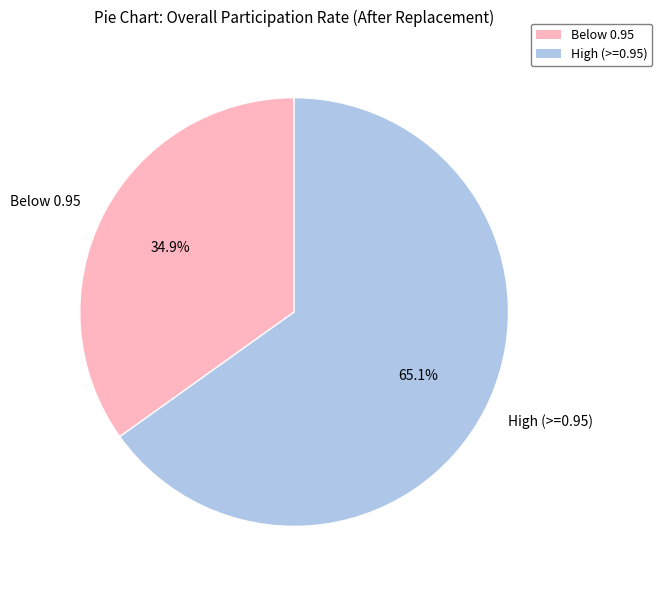

How many segments does this pie chart have?

2